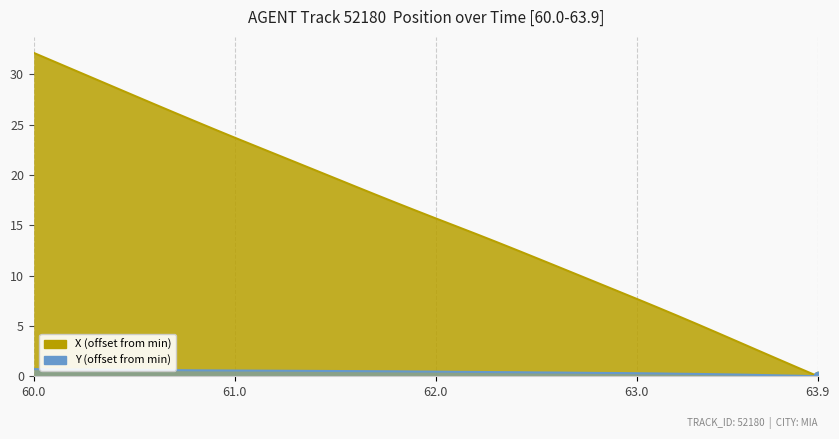

Which category has the lowest value in the X series?

63.9